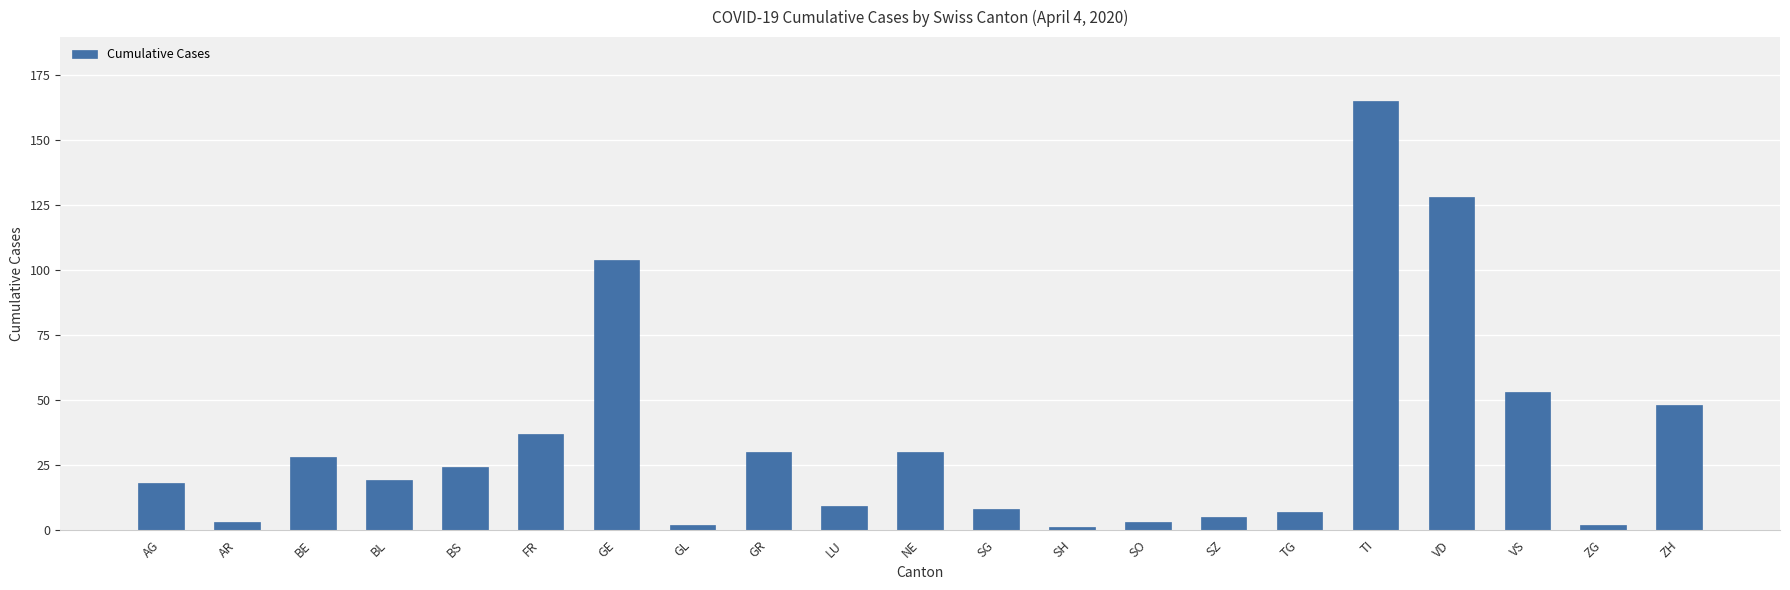

What is the greatest value displayed?

165